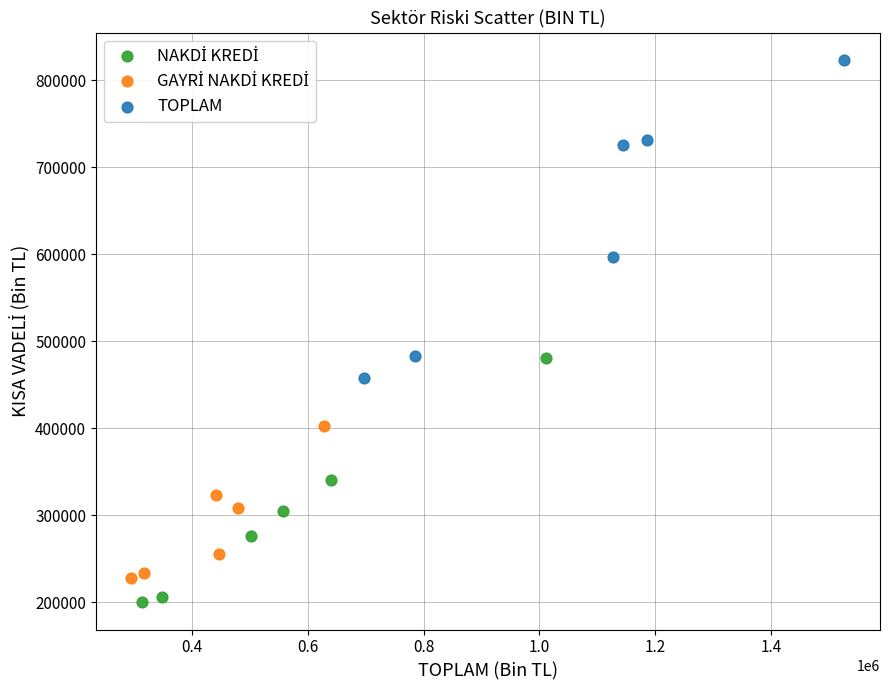

Which series has the widest spread of Y values?

TOPLAM